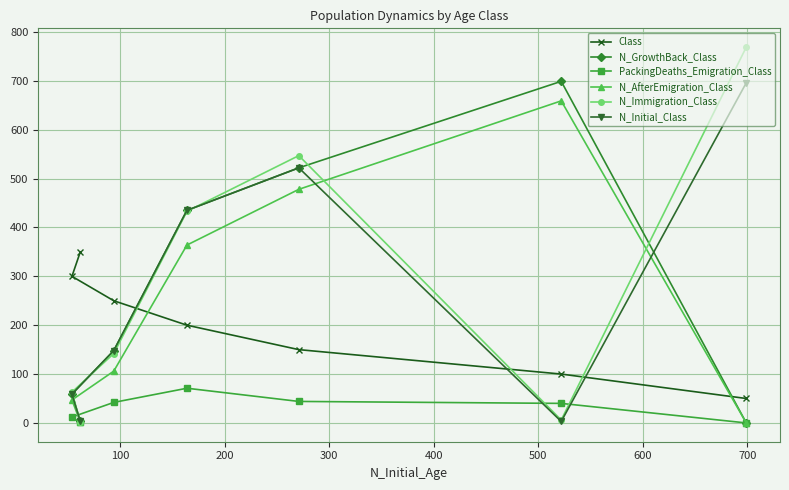

Which series has the largest range (max minus min)?

N_Immigration_Class